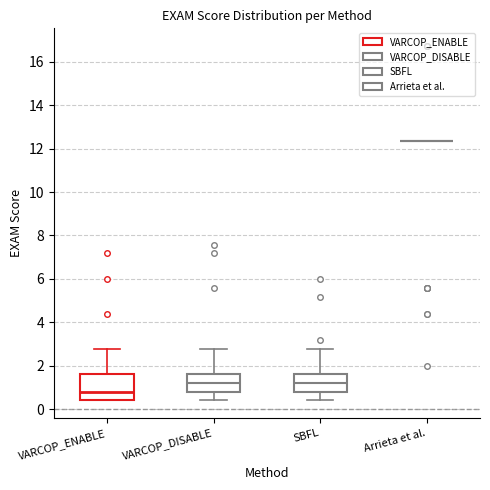

Where does the upper whisker of the box for VARCOP_DISABLE end on the y-axis? The values are not printed on the chart, so give them approximately, as read against the axis.

2.8